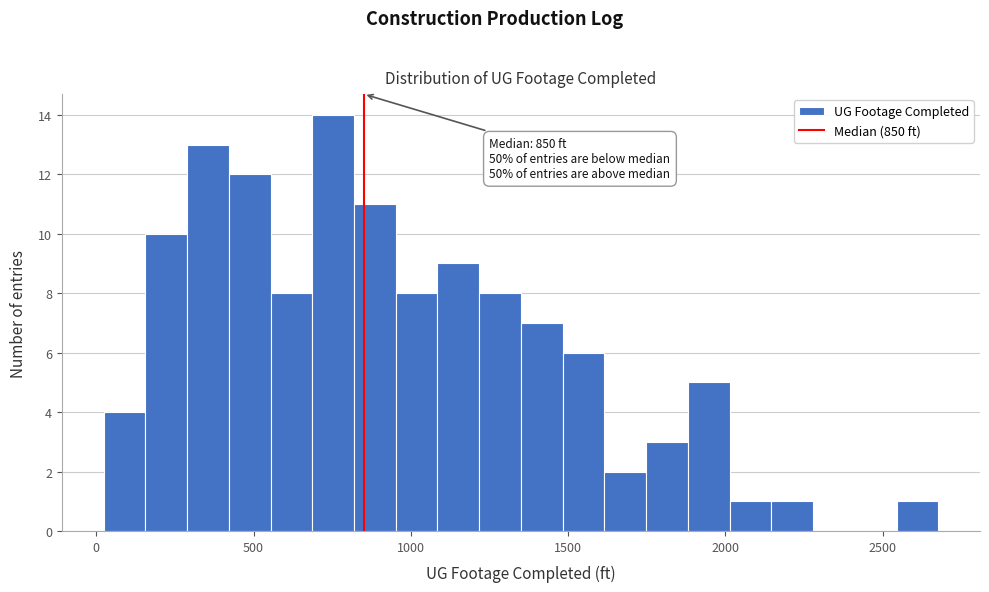

Around what value on the x-axis is the tallest bar? Give the approximate position of its centre, as read against the axis.

750